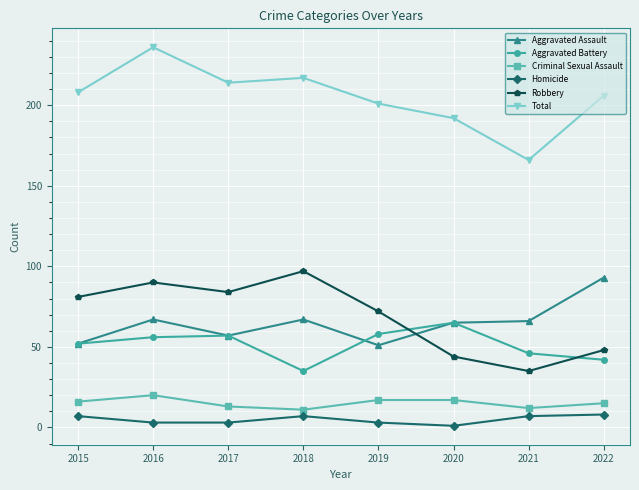

Is this an area chart (filled region under the line)?

No